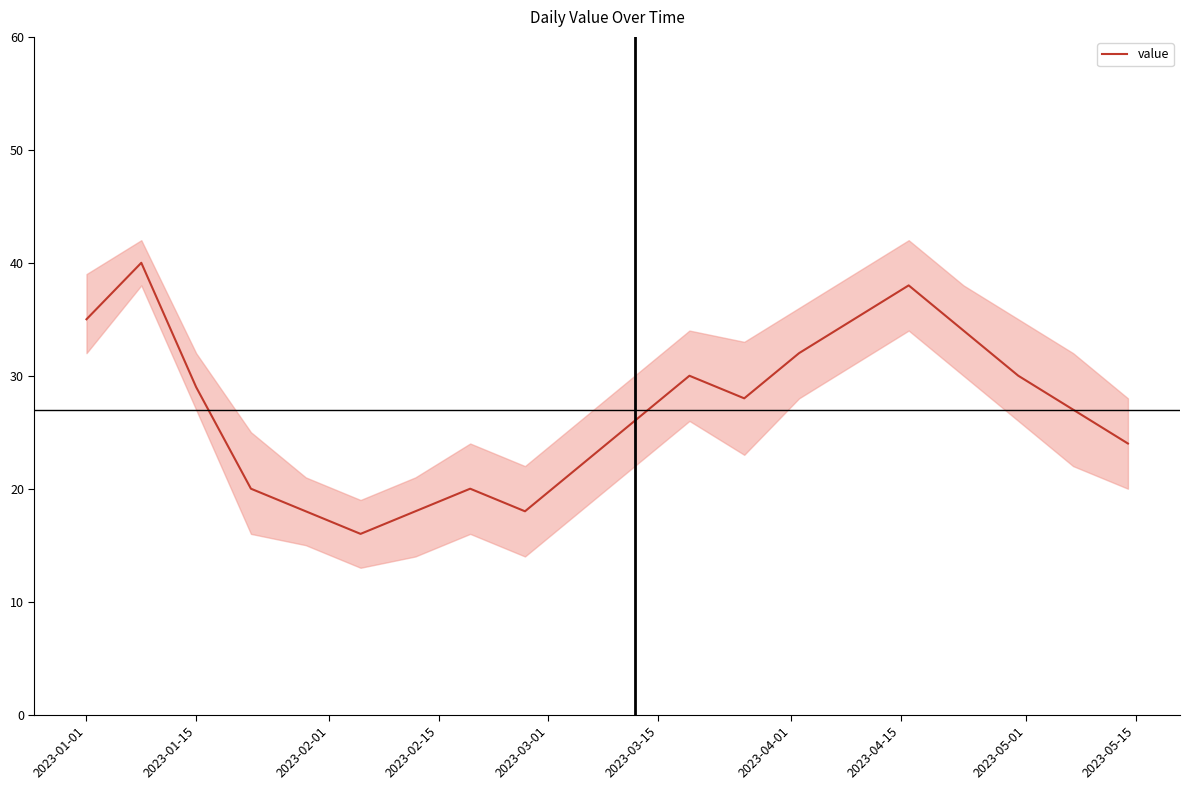

How many values exceed 28?

9